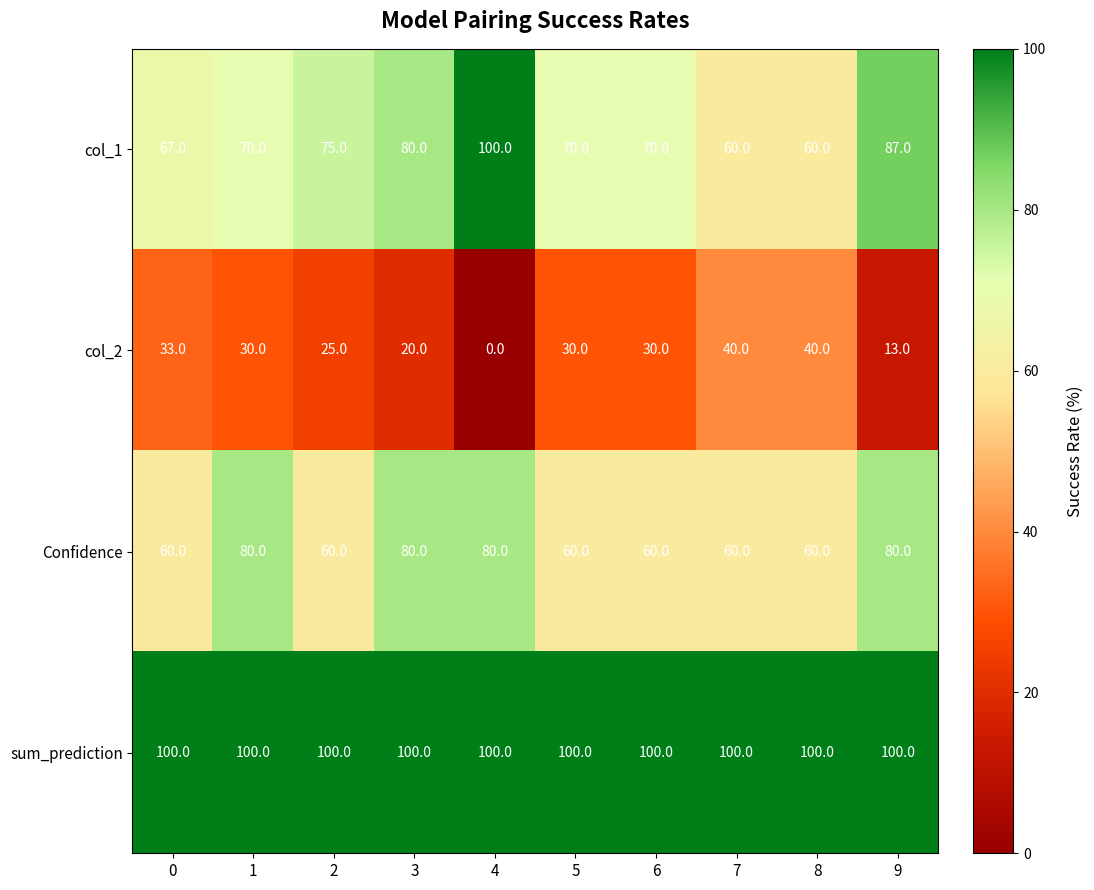

Which category has the lowest value in the col_2 series?

4